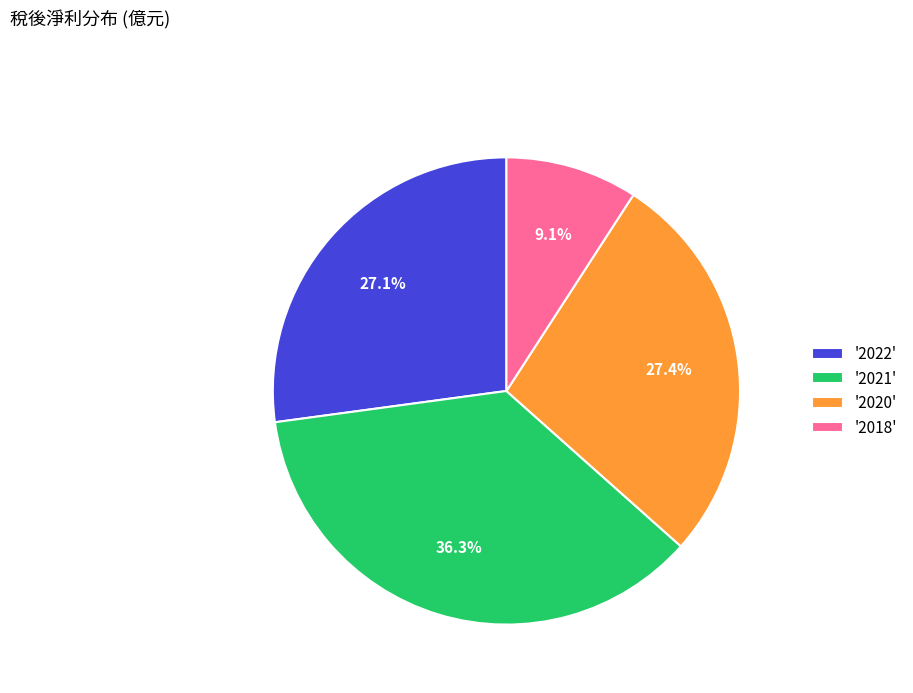

What is the ratio of the value at '2020' to the value at '2022'?

1.0